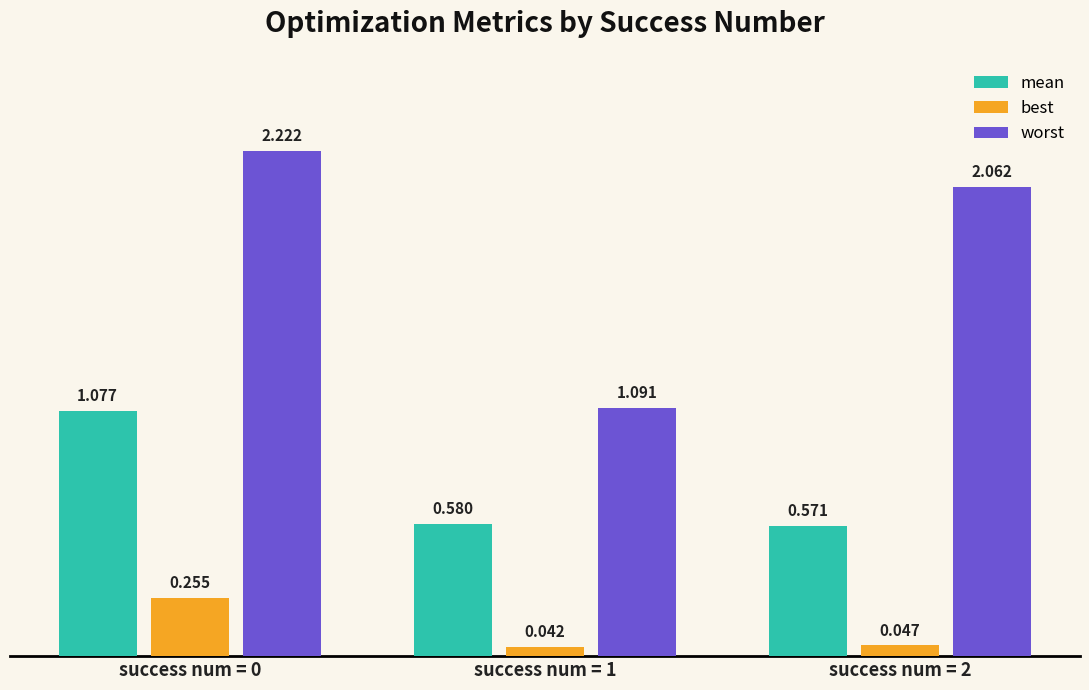

What is the difference between the second highest and minimum values in the worst series?

1.0